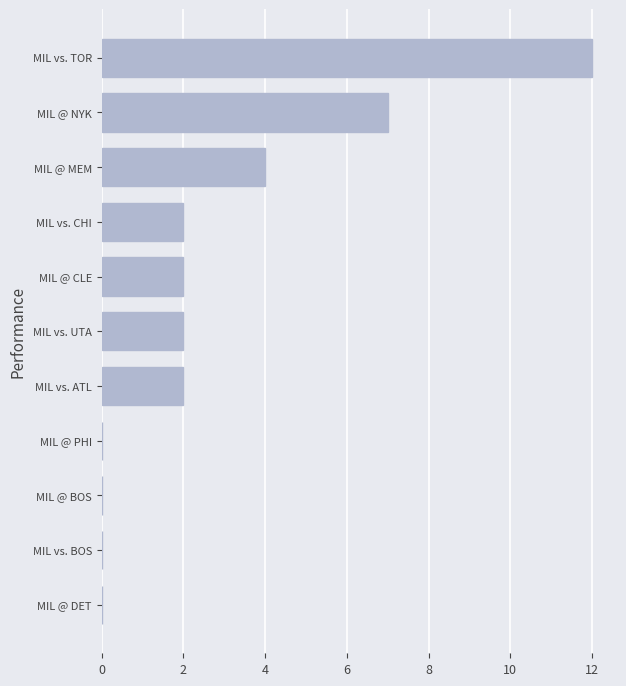

What is the greatest value displayed?

12